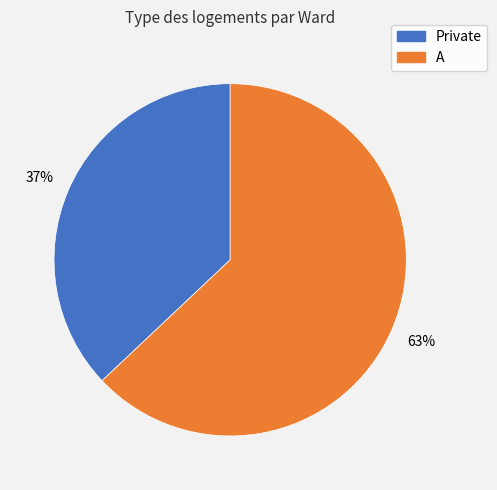

The A slice represents 68% of the pie. True or false?

False